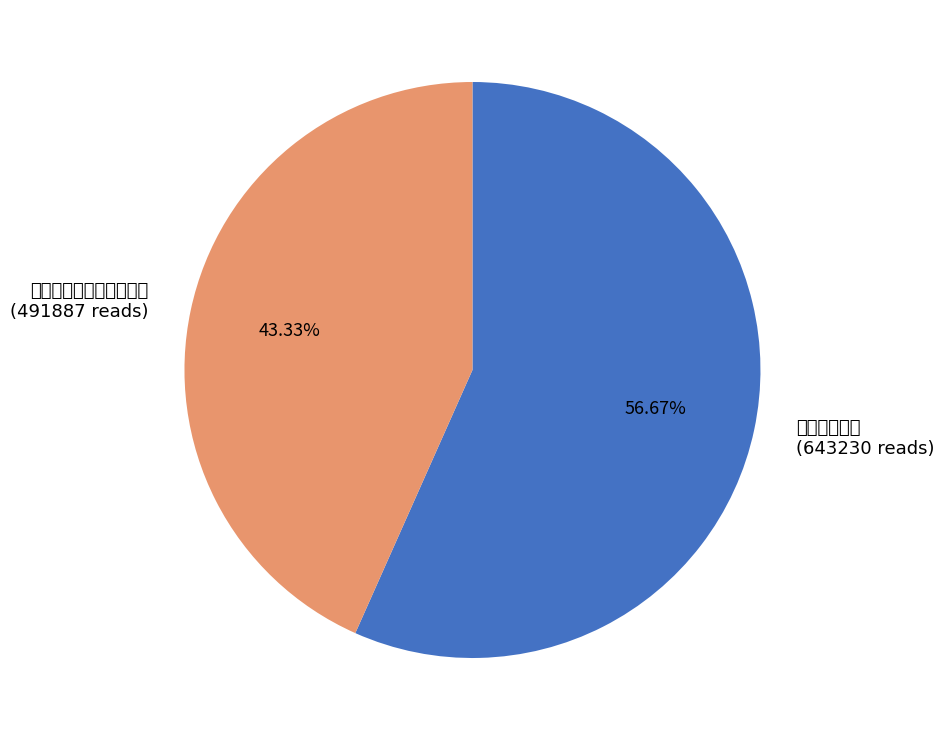

True or false: 题杏林别墅图 accounts for 46% of the total.

False